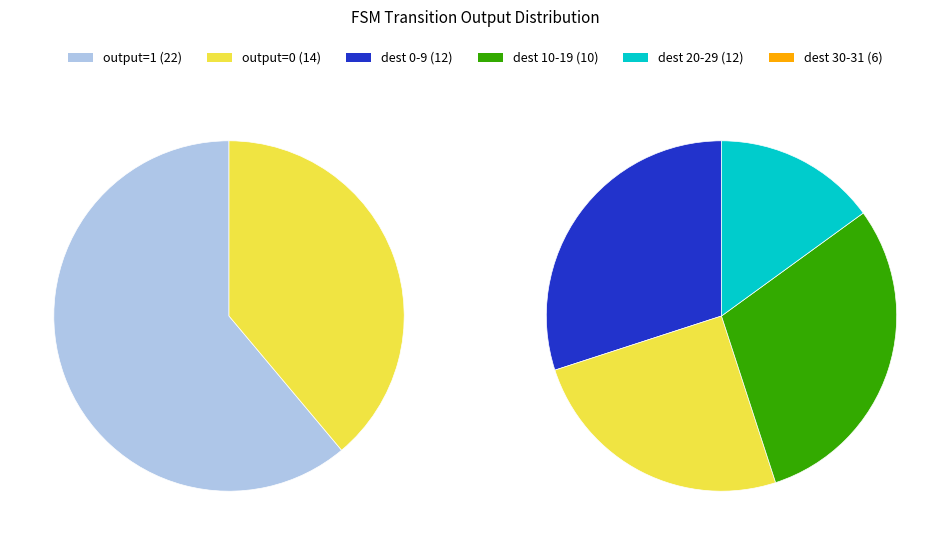

Which has a higher value, 26 or 23?

26